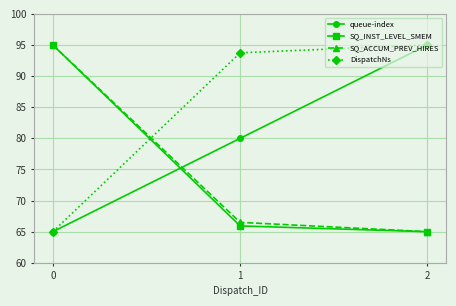

The SQ_ACCUM_PREV_HIRES series shows 65.0 at 2. True or false?

True